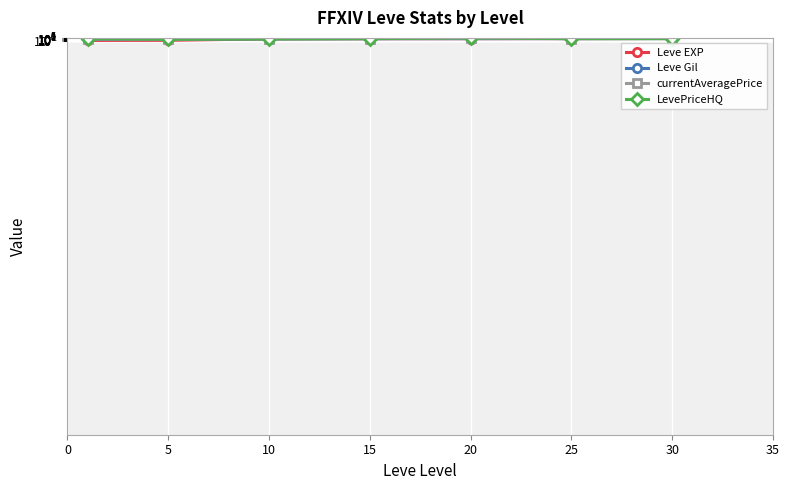

Is the value of Leve EXP at 15 greater than the value of Leve Gil at 0?

Yes